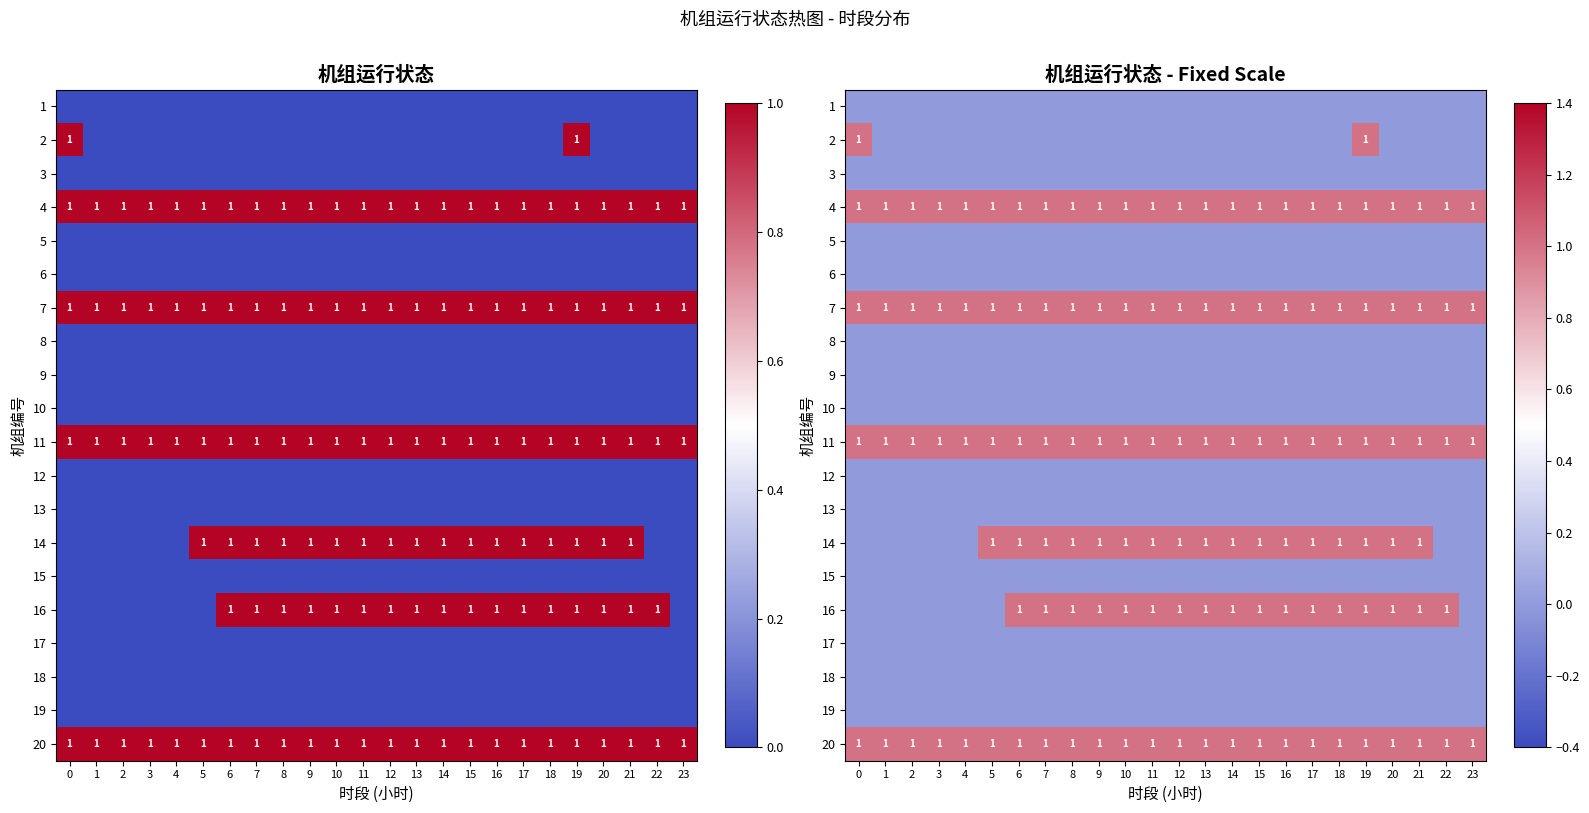

The 4 series shows 1 at 16. True or false?

False